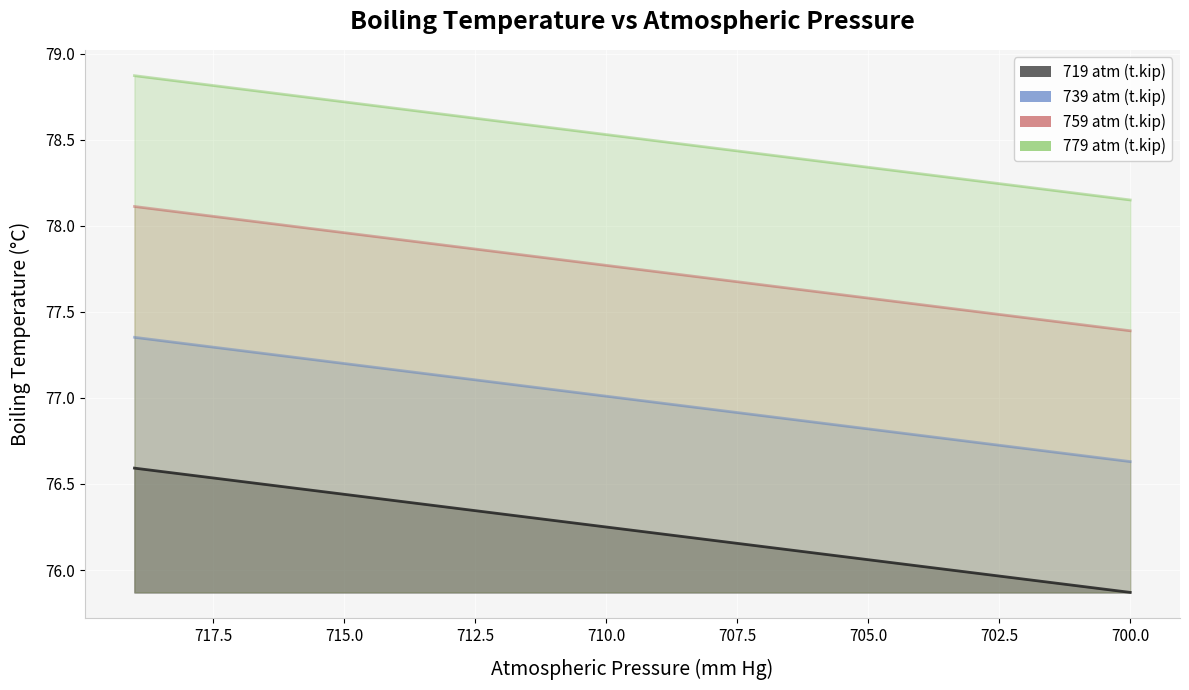

What is the difference between the 759 atm (t.kip) values at 706 and 700?

0.2